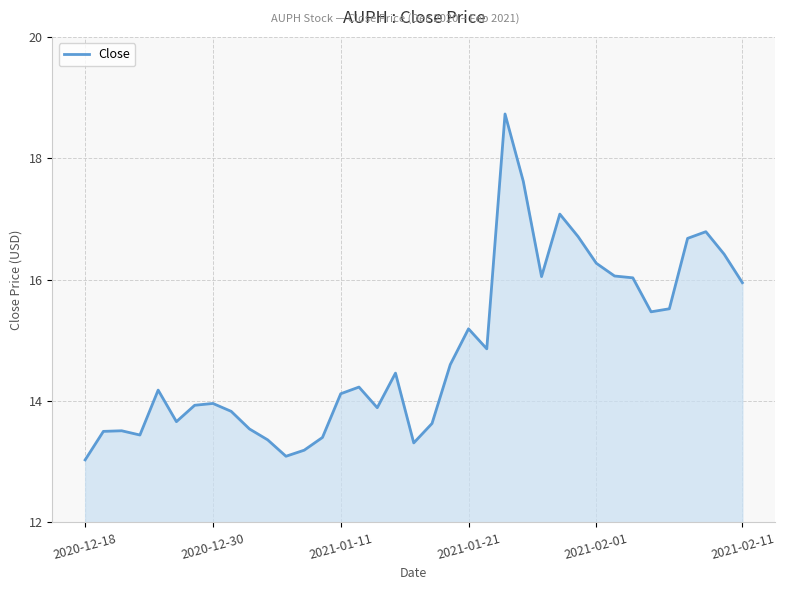

What is the maximum value shown in the chart?

18.7